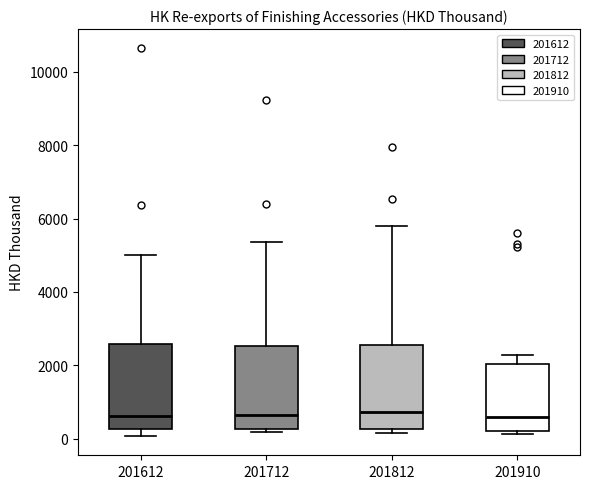

Reading left to right, read every box against the y-axis: the position of its median line, the range the box covers, and the ends of its whiskers. The values are not printed on the chart, so give them approximately, as read against the axis.

201612: median 600, box 200 to 2600, whiskers 0 to 5000
201712: median 600, box 200 to 2600, whiskers 200 (just below the box's lower edge) to 5400
201812: median 800, box 200 to 2600, whiskers 200 (just below the box's lower edge) to 5800
201910: median 600, box 200 to 2000, whiskers 200 (just below the box's lower edge) to 2200